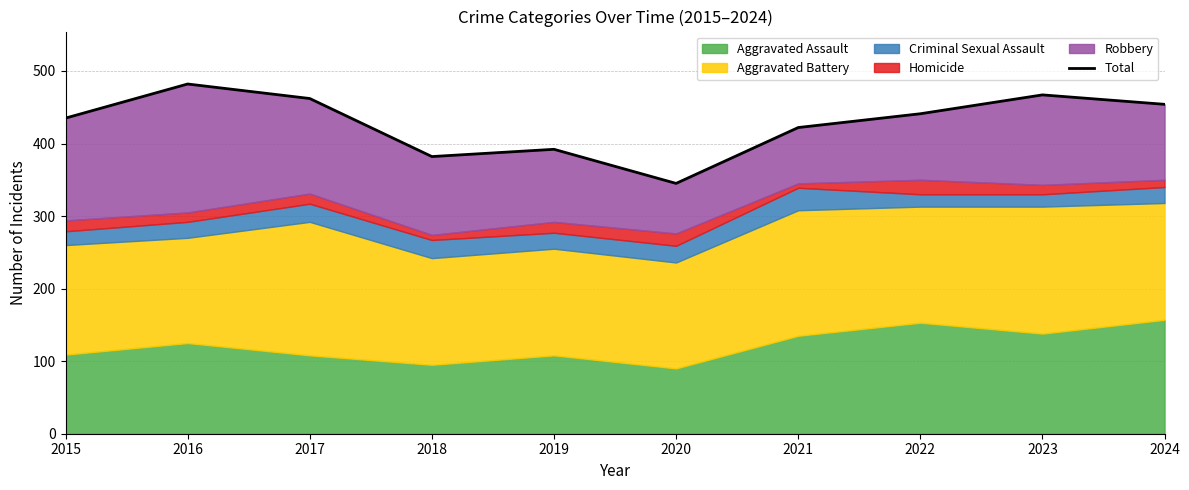

What is the minimum value shown in the chart?

345